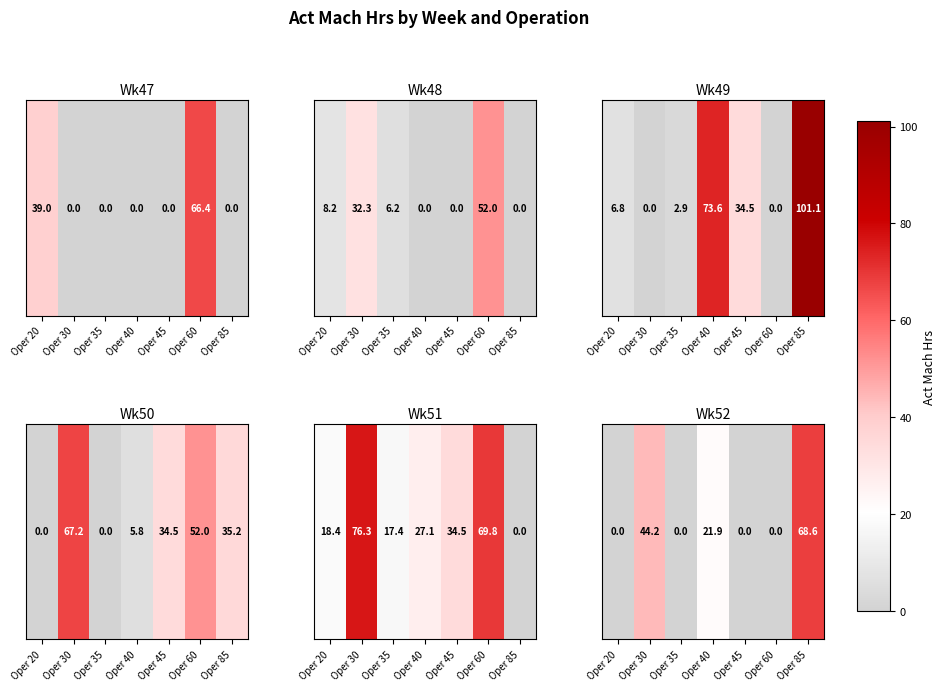

List the labels in order of value, smallest first.

Oper 20, Oper 35, Oper 45, Oper 60, Oper 40, Oper 30, Oper 85